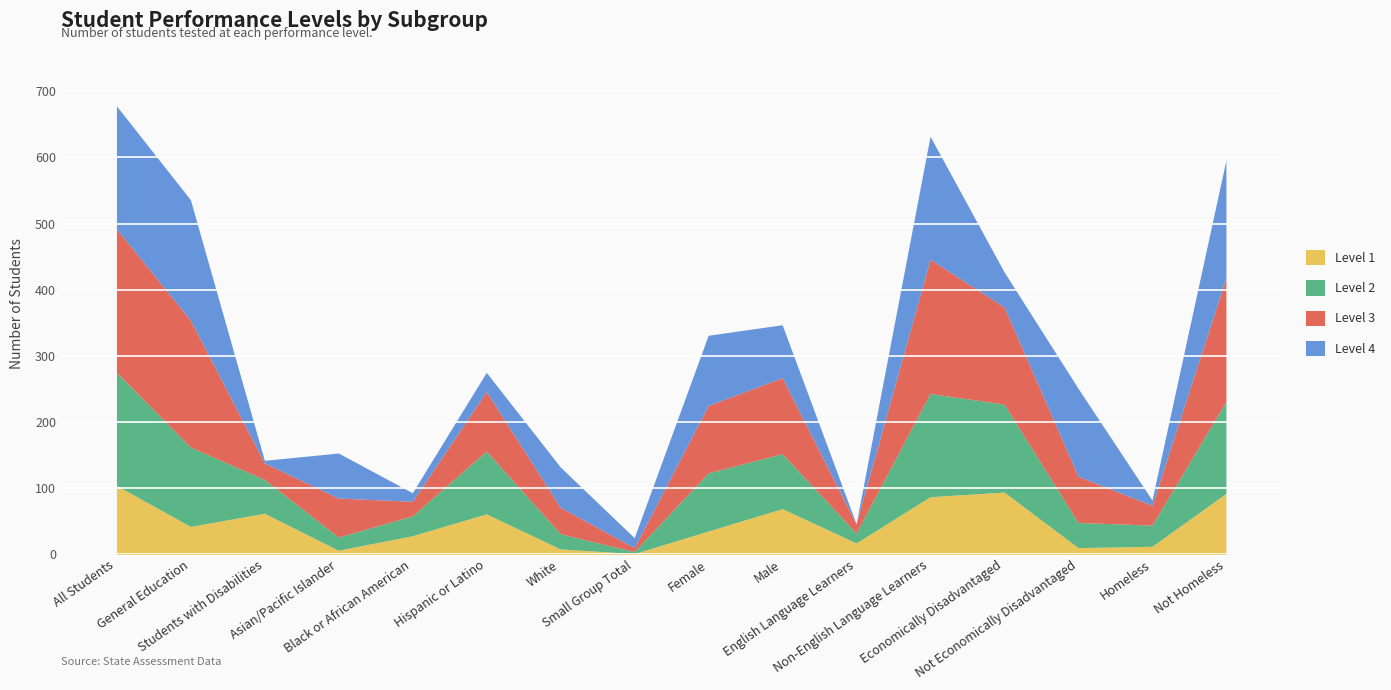

True or false: Level 2 has a value of 11 at Black or African American.

False